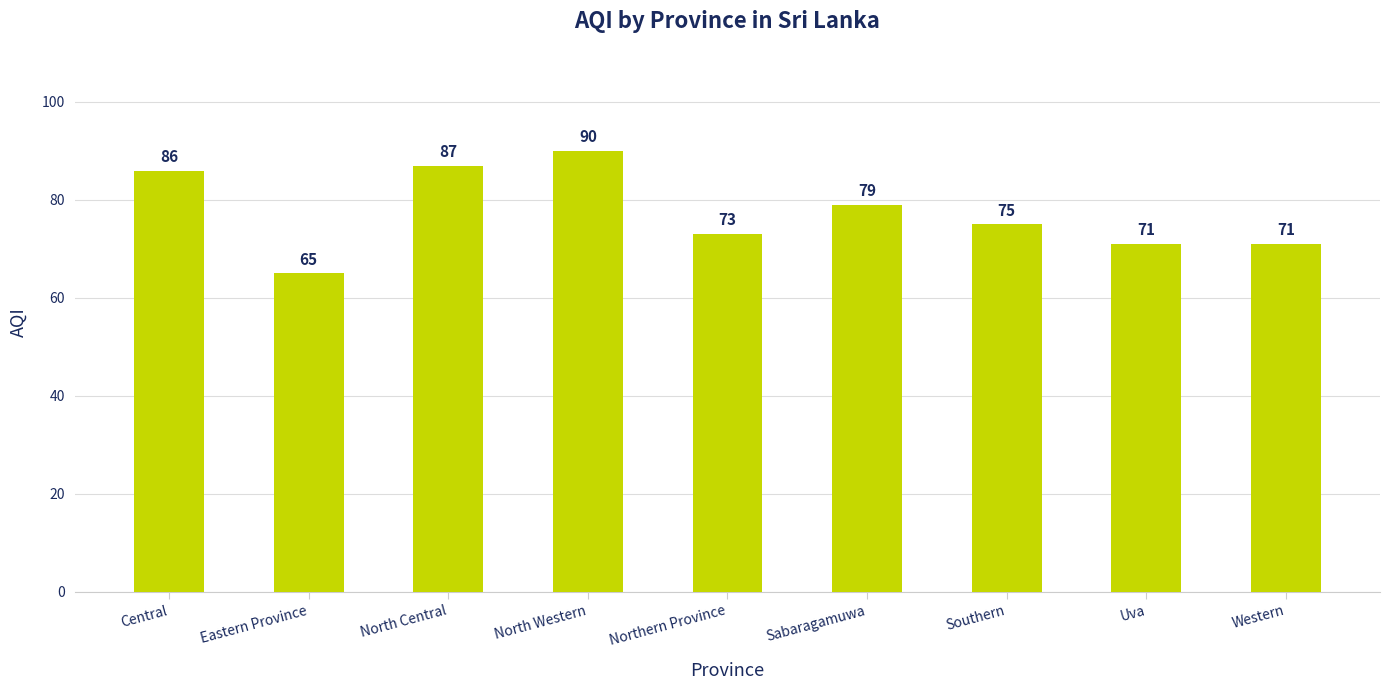

What is the label of the 9th bar from the right?

Central